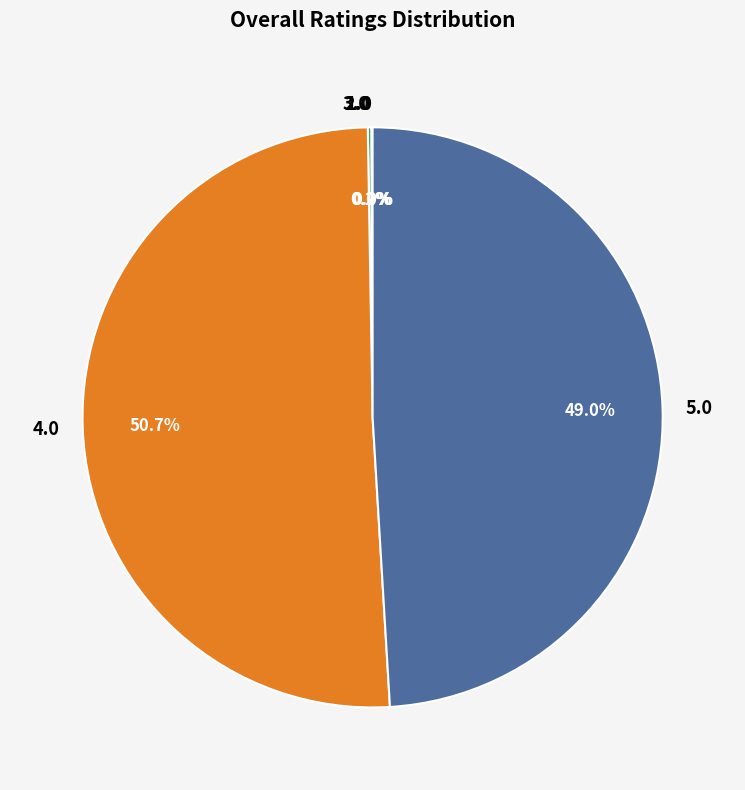

Does any single category account for the majority?

Yes